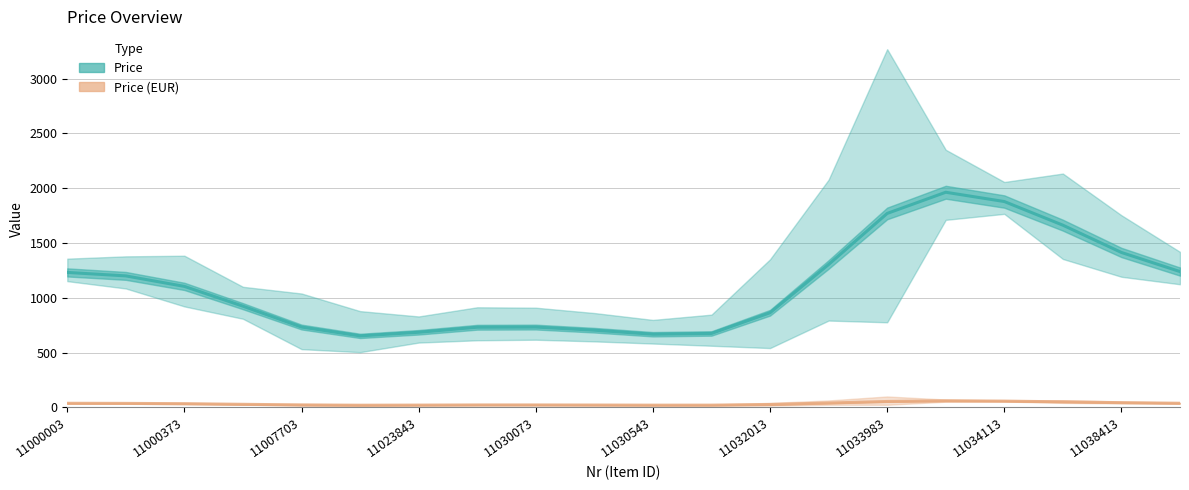

What is the difference between the Price (EUR) values at 11007703 and 11023843?

1.5